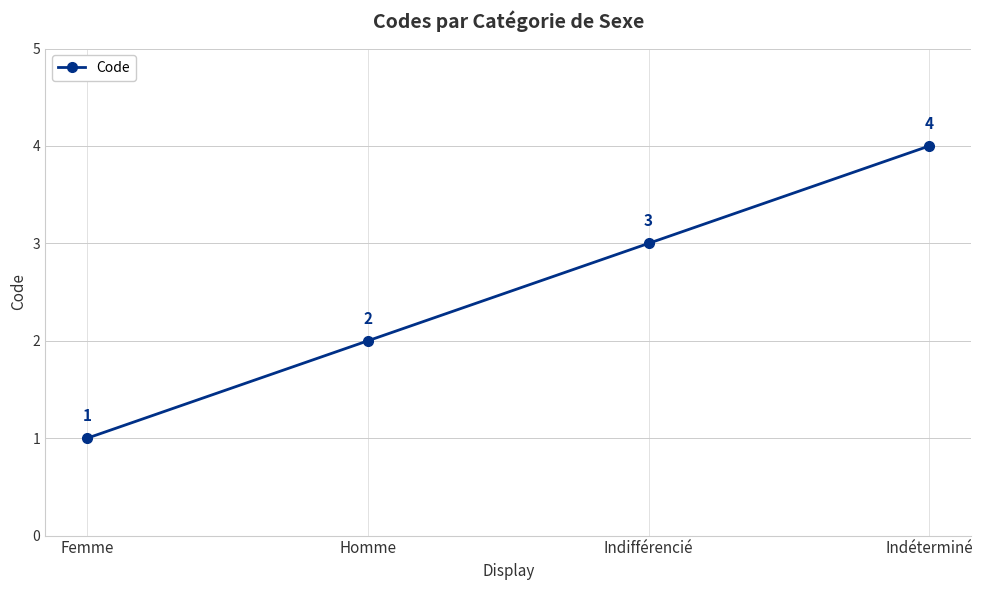

What is the difference between the values at Indéterminé and Femme?

3